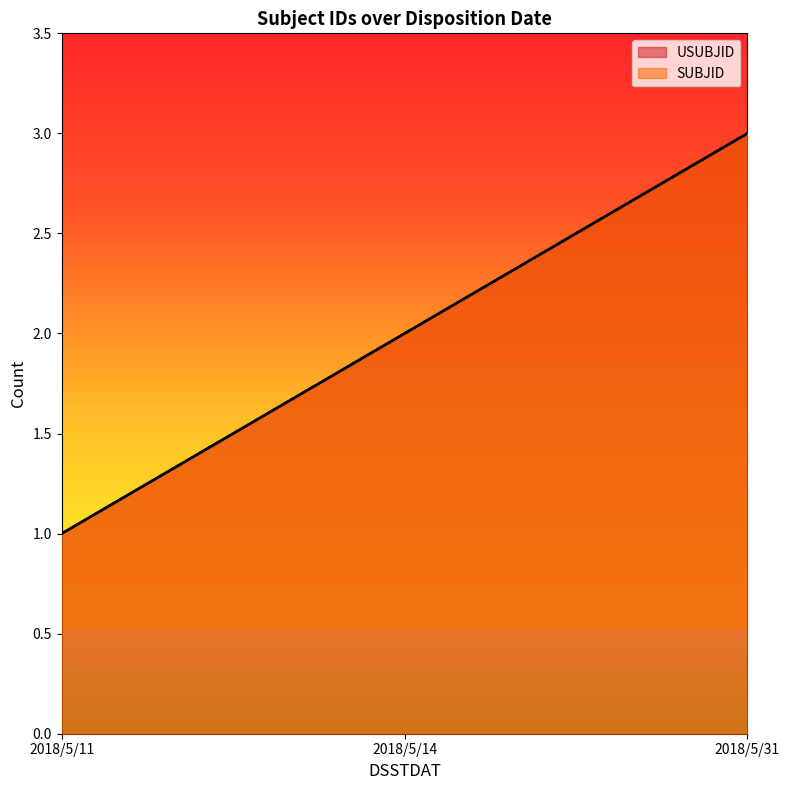

What is the difference between the SUBJID values at 2018/5/11 and 2018/5/31?

2